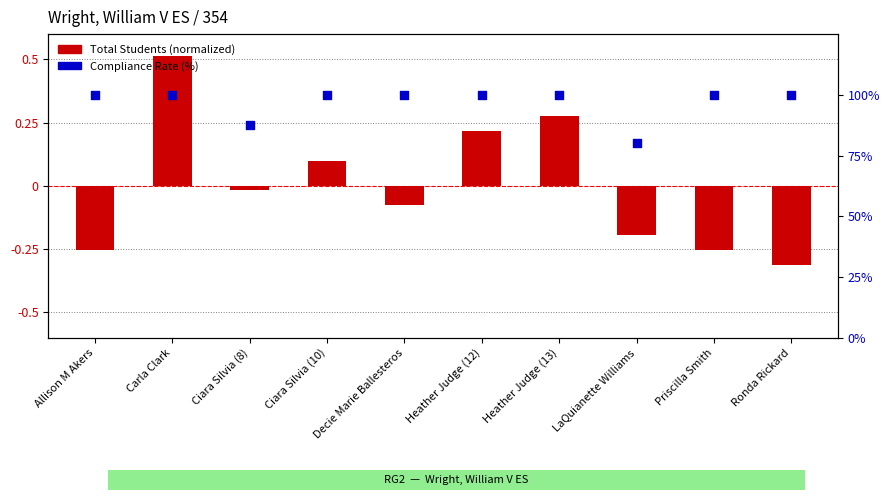

Which series has the largest Y range (max minus min)?

Compliance Rate (%)